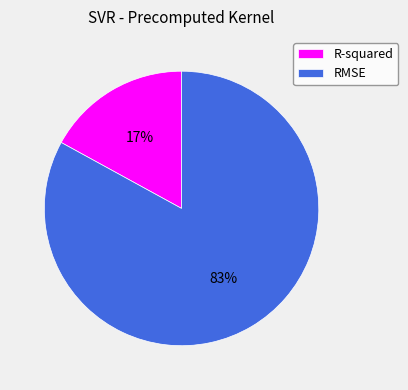

Rank the categories by value from lowest to highest.

R-squared, RMSE